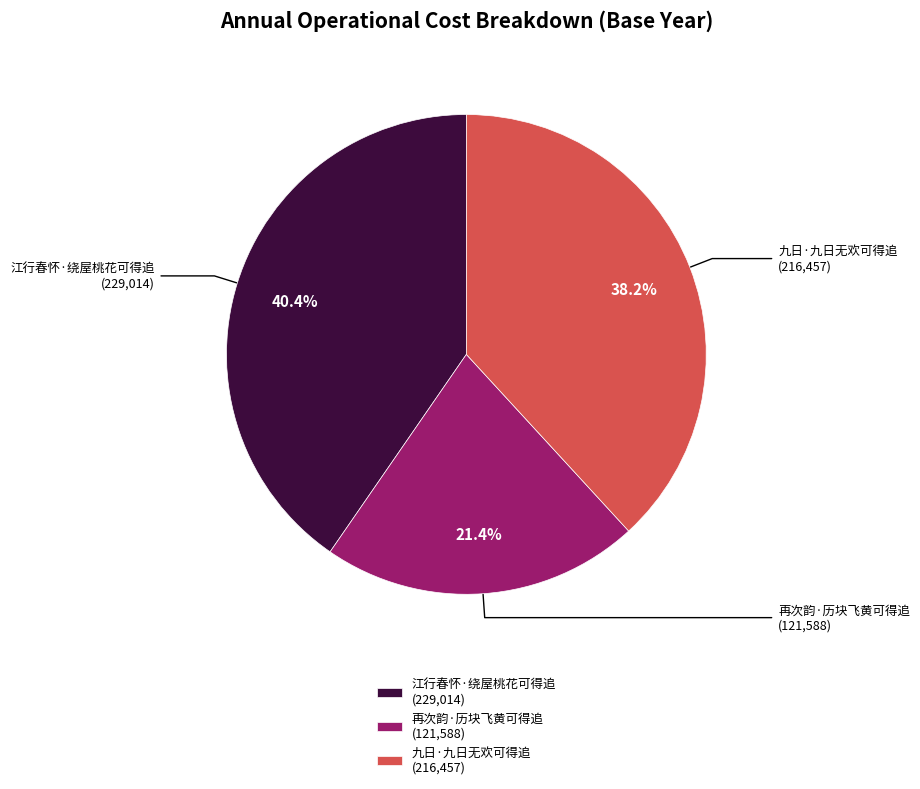

To the nearest percent, what percentage of the pie is 江行春怀·绕屋桃花可得追?

40%